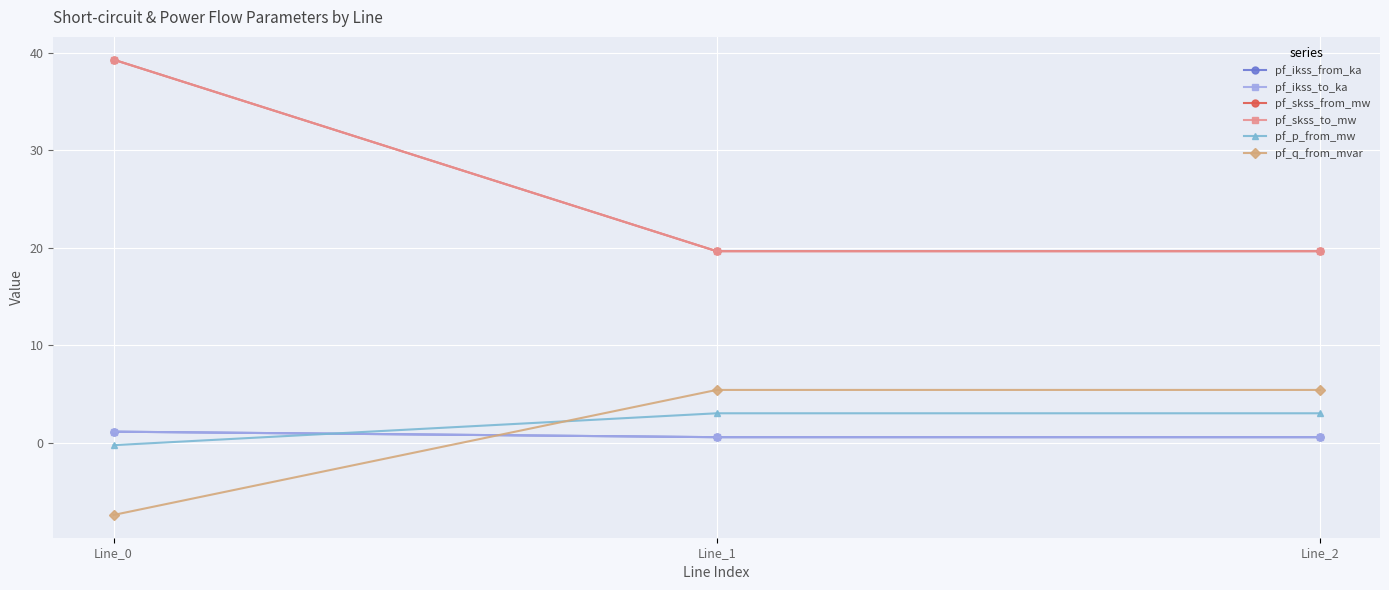

Does the chart have visible grid lines?

Yes